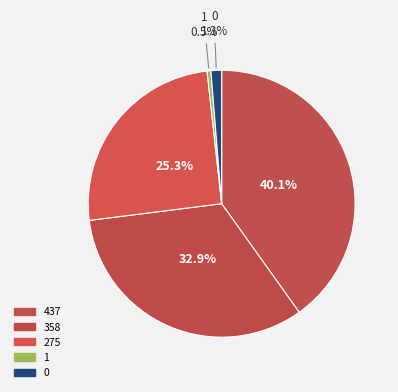

Is it true that 358 is 21% of the pie?

False